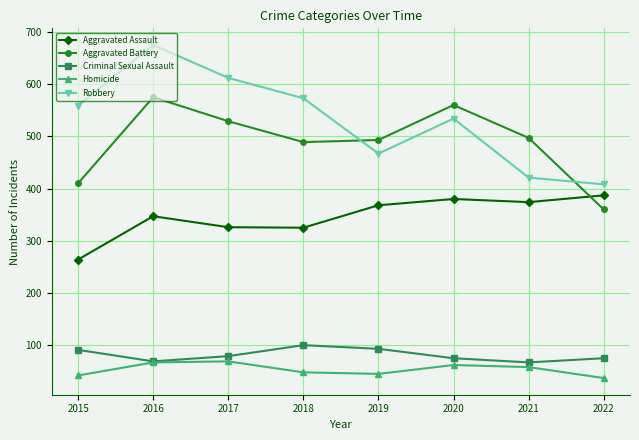

Which label corresponds to the largest value in the chart?

2016